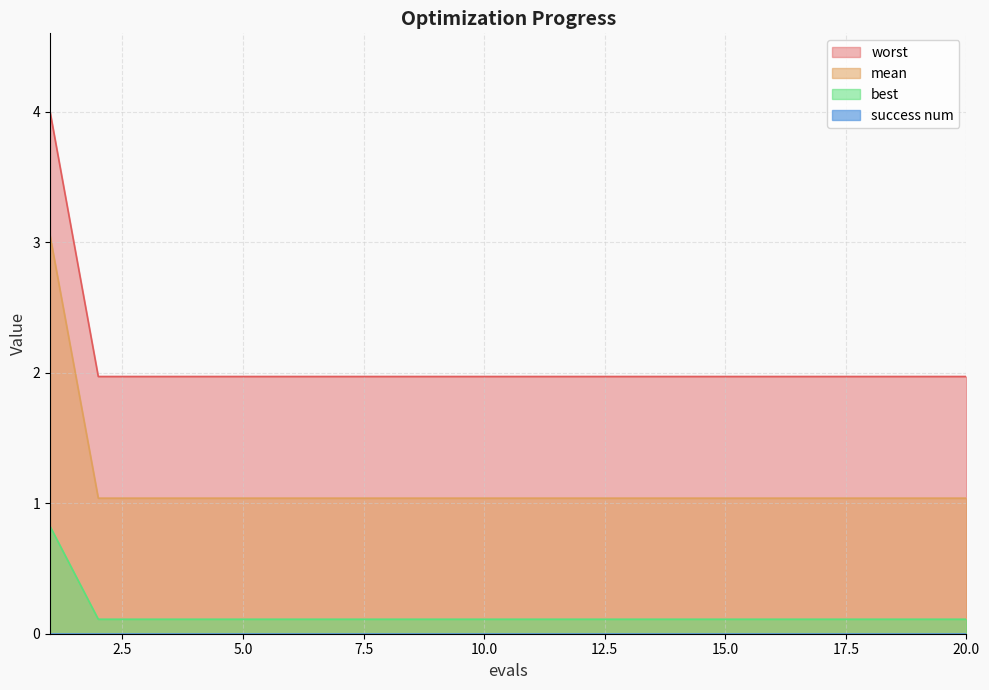

What is the sum of all worst values?

41.4